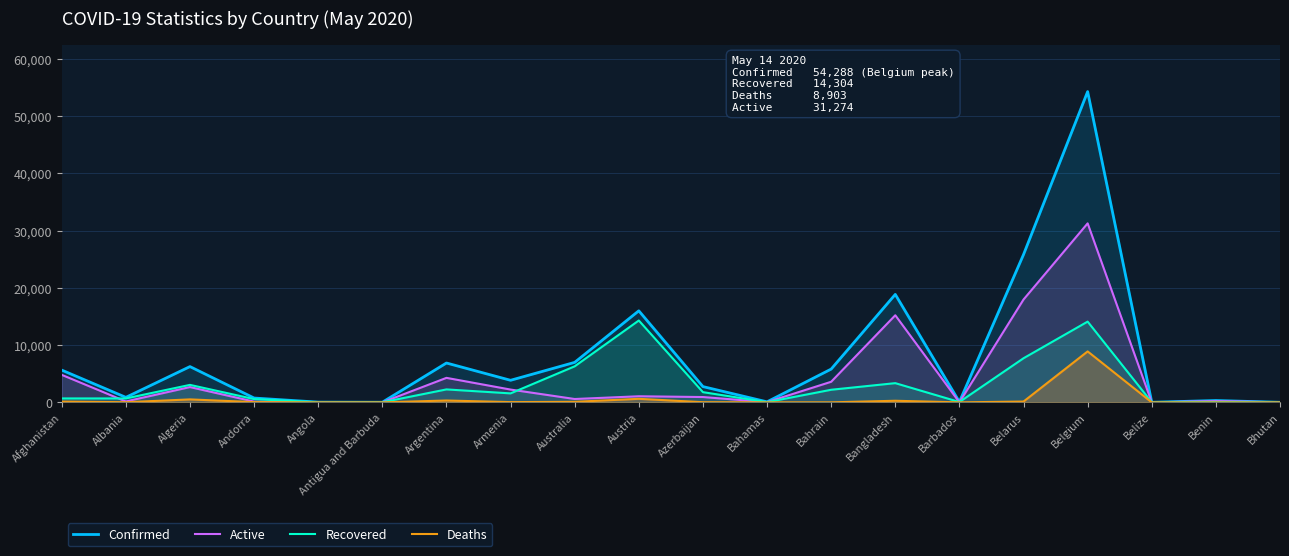

What is the difference between the maximum and minimum values in the Active series?

31274